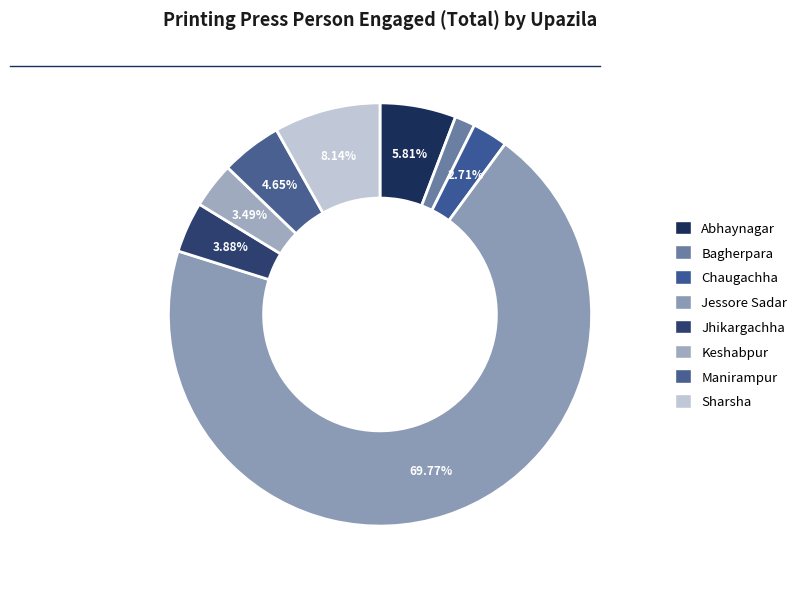

Is it true that Jessore Sadar is 60% of the pie?

False